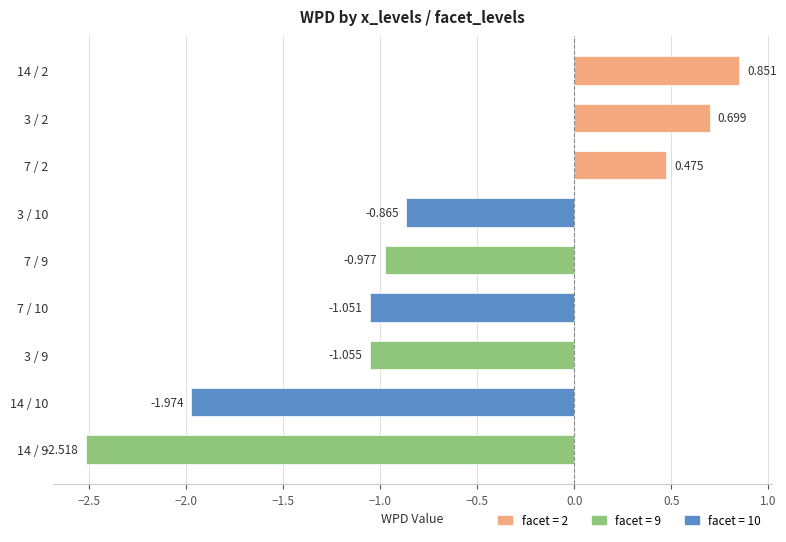

How many categories are shown in the chart?

9